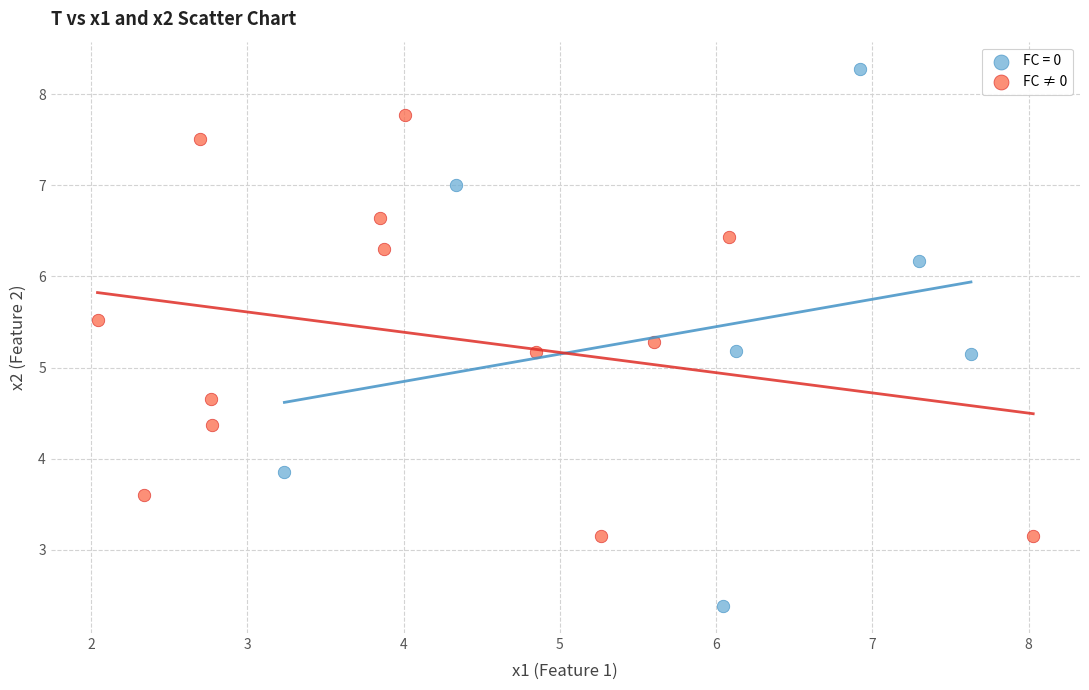

Which series contains the highest Y value?

FC = 0